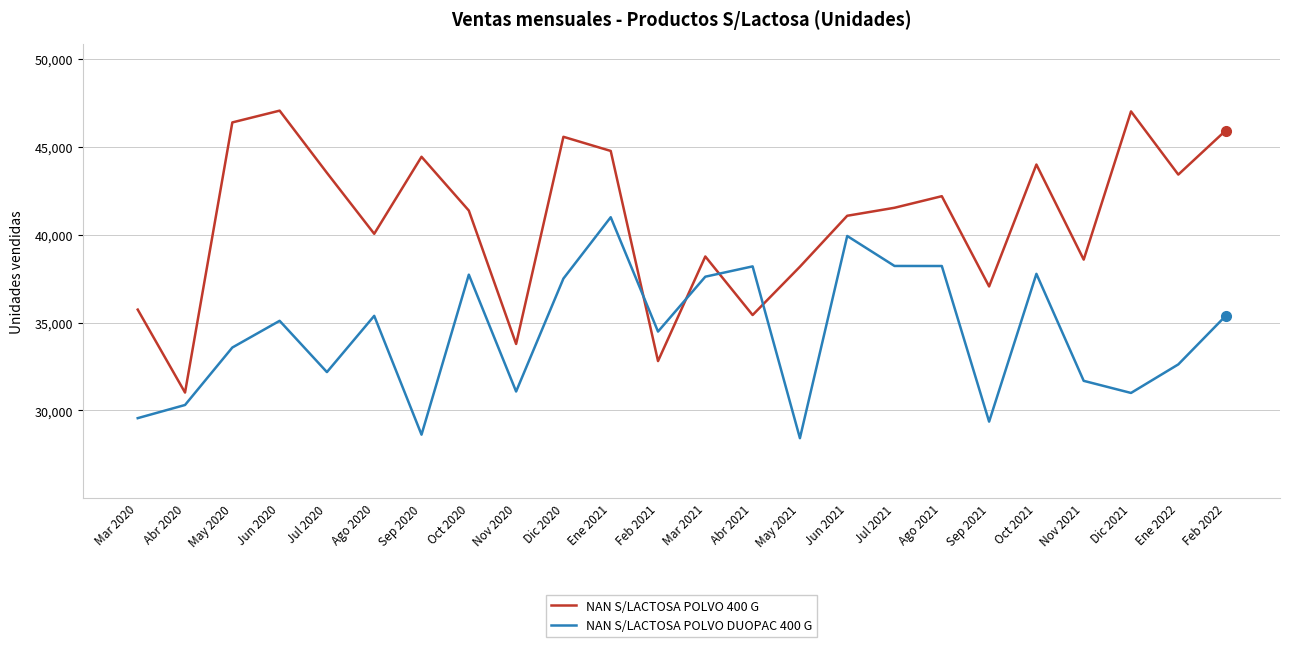

True or false: NAN S/LACTOSA POLVO DUOPAC 400 G has a value of 38219 at Ago 2021.

True